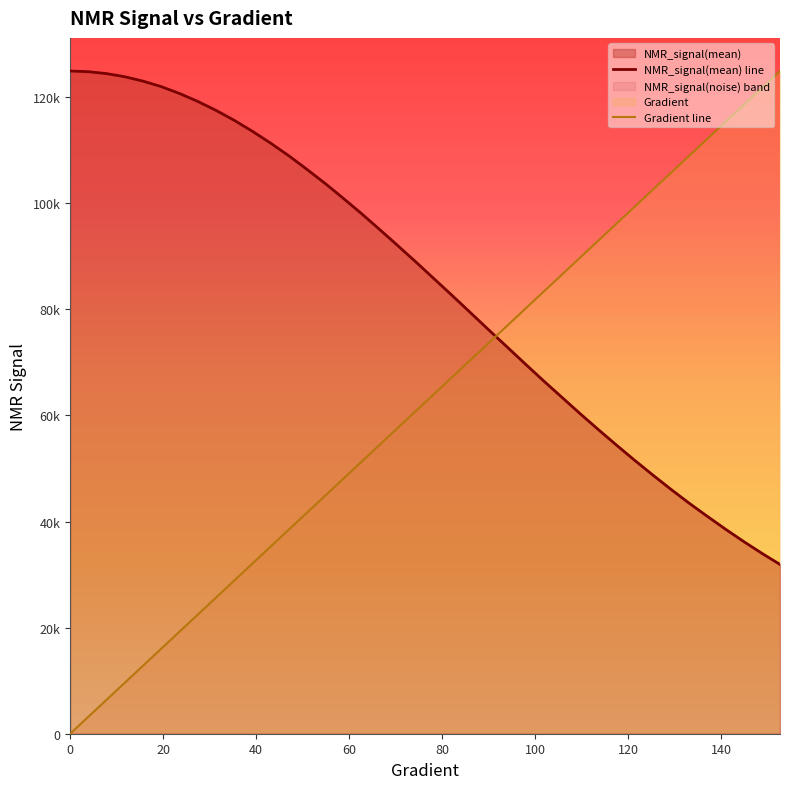

How many values in the Gradient line series are below 64072?

20